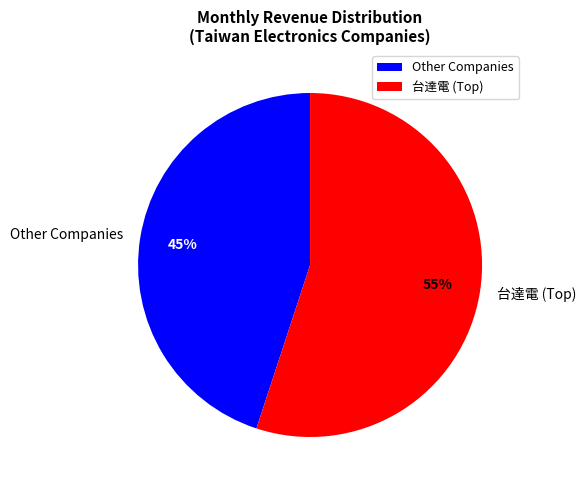

What percentage is the Other Companies slice, to the nearest percent?

45%